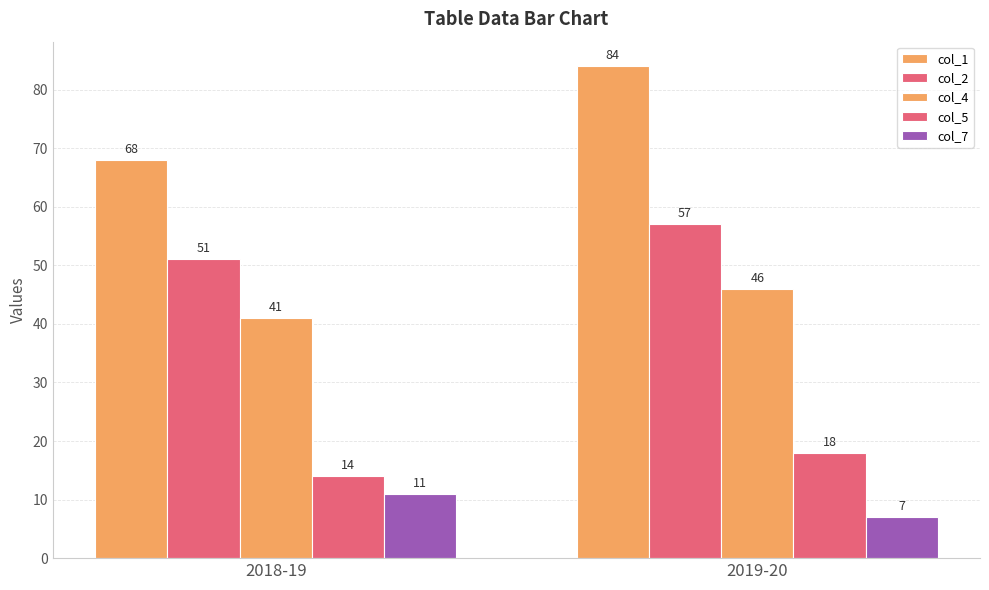

What is the difference between the maximum and minimum values in the col_2 series?

6